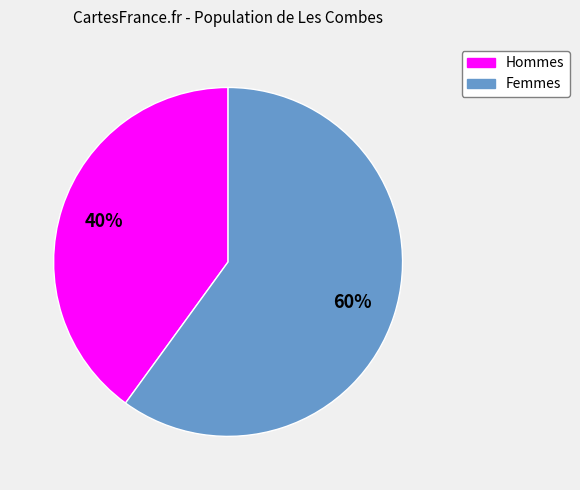

Is it true that Femmes is 60% of the pie?

True